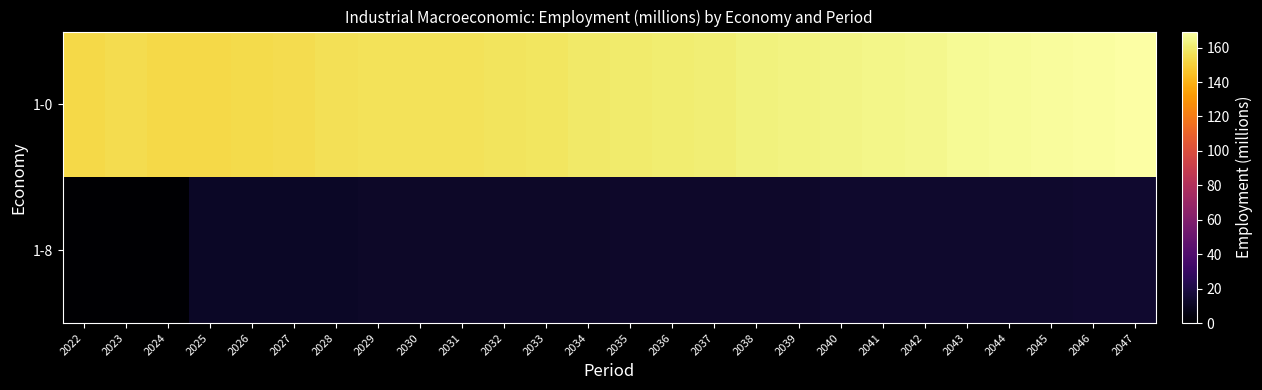

Reading left to right, list all the values displayed in this chart.

1-0: 2022=152.8	2023=154.3	2024=153.4	2025=153.1	2026=153.7	2027=154.7	2028=155.6	2029=156.2	2030=156.5	2031=156.7	2032=157.1	2033=157.8	2034=158.9	2035=159.7	2036=160.5	2037=161.3	2038=162.1	2039=162.9	2040=163.7	2041=164.5	2042=165.3	2043=166.1	2044=166.9	2045=167.7	2046=168.5	2047=169.3
1-8: 2022=0.0	2023=0.0	2024=0.0	2025=11.5	2026=11.6	2027=11.8	2028=11.9	2029=12.0	2030=12.1	2031=12.2	2032=12.3	2033=12.4	2034=12.5	2035=12.7	2036=12.8	2037=12.9	2038=13.0	2039=13.1	2040=13.3	2041=13.4	2042=13.5	2043=13.6	2044=13.7	2045=13.9	2046=14.0	2047=14.1